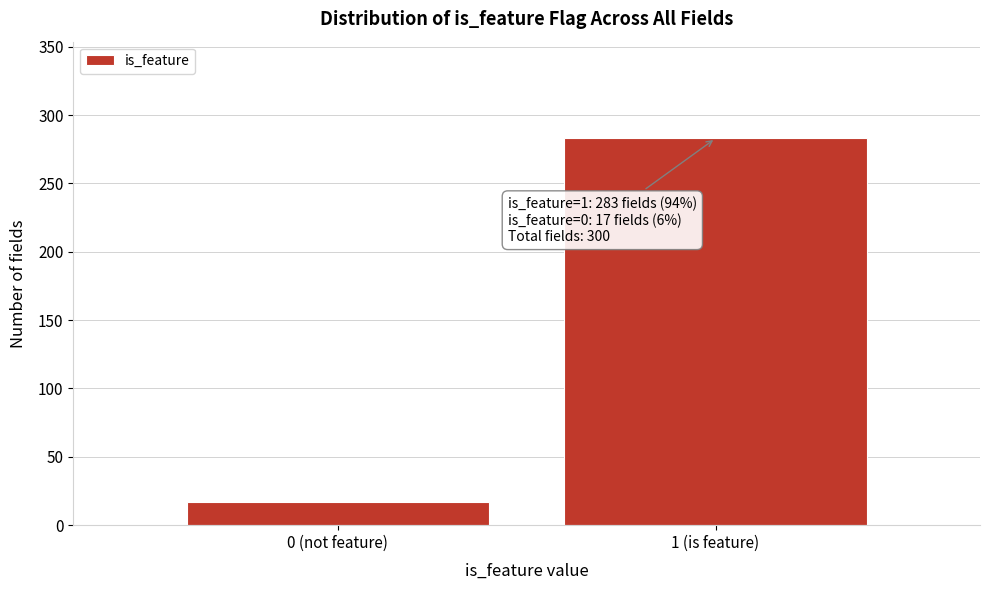

Reading right to left, extract all data points from this chart.

1 (is feature)=283	0 (not feature)=17